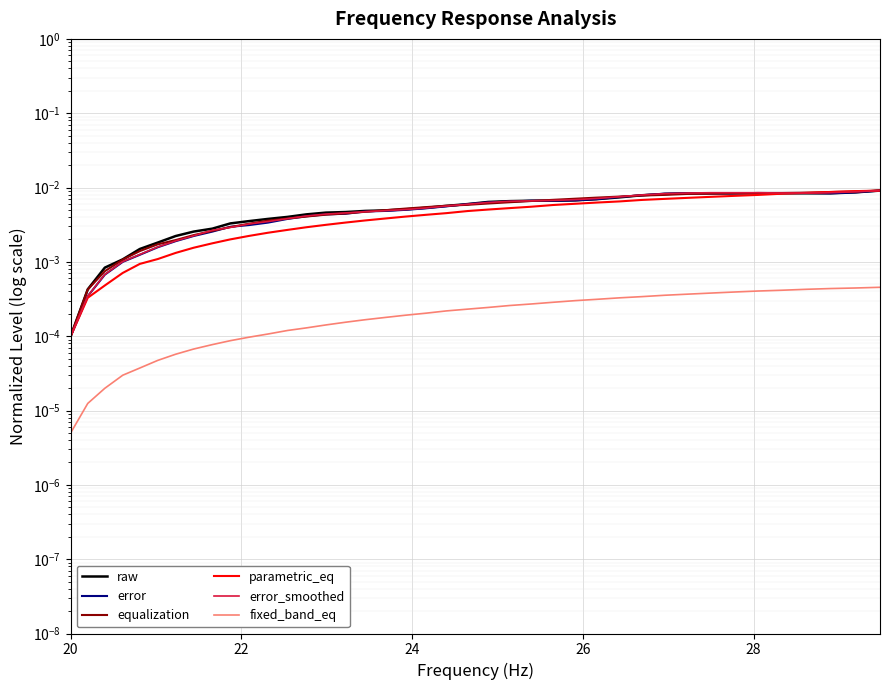

What is the label of the 39th point from the right?

22